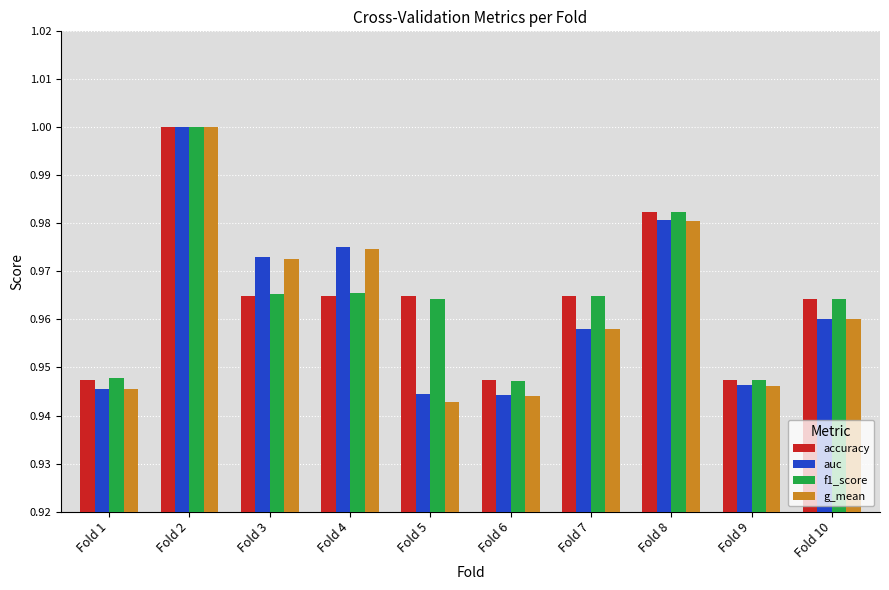

Where is f1_score nearest to the value 0?

Fold 6